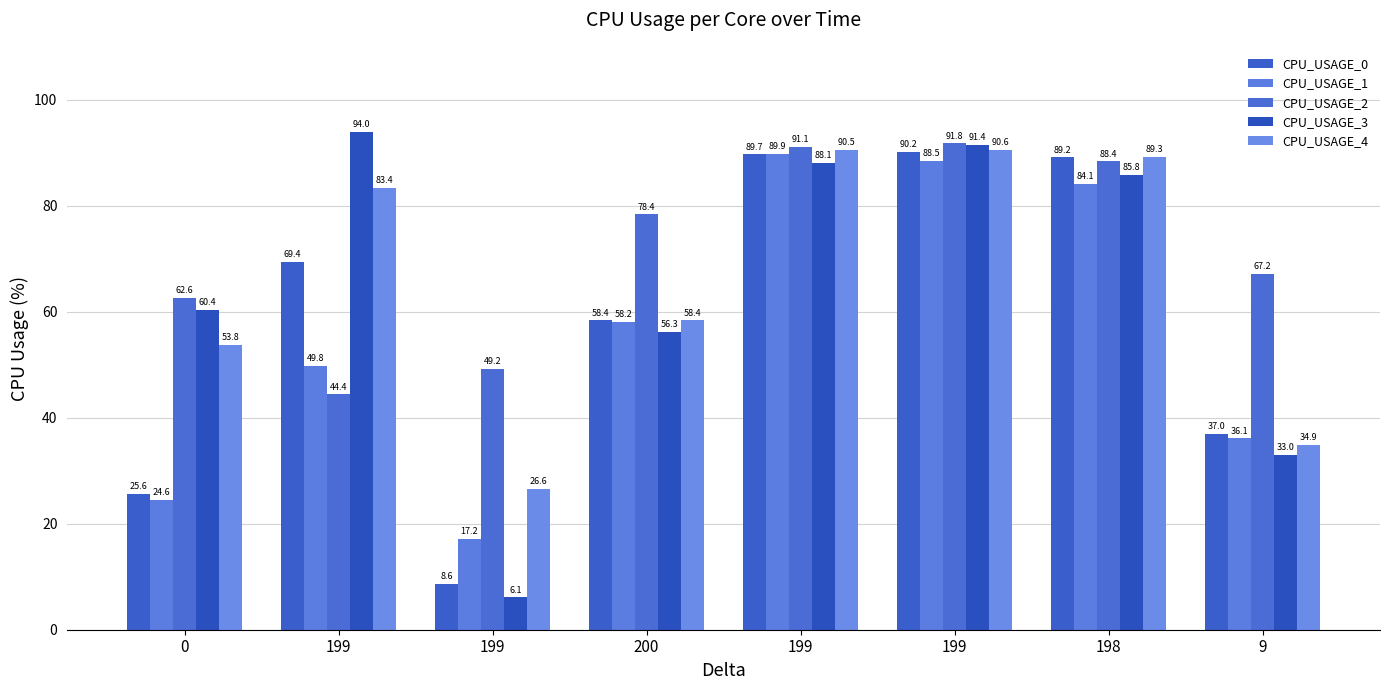

At which label does CPU_USAGE_3 first exceed 85?

199